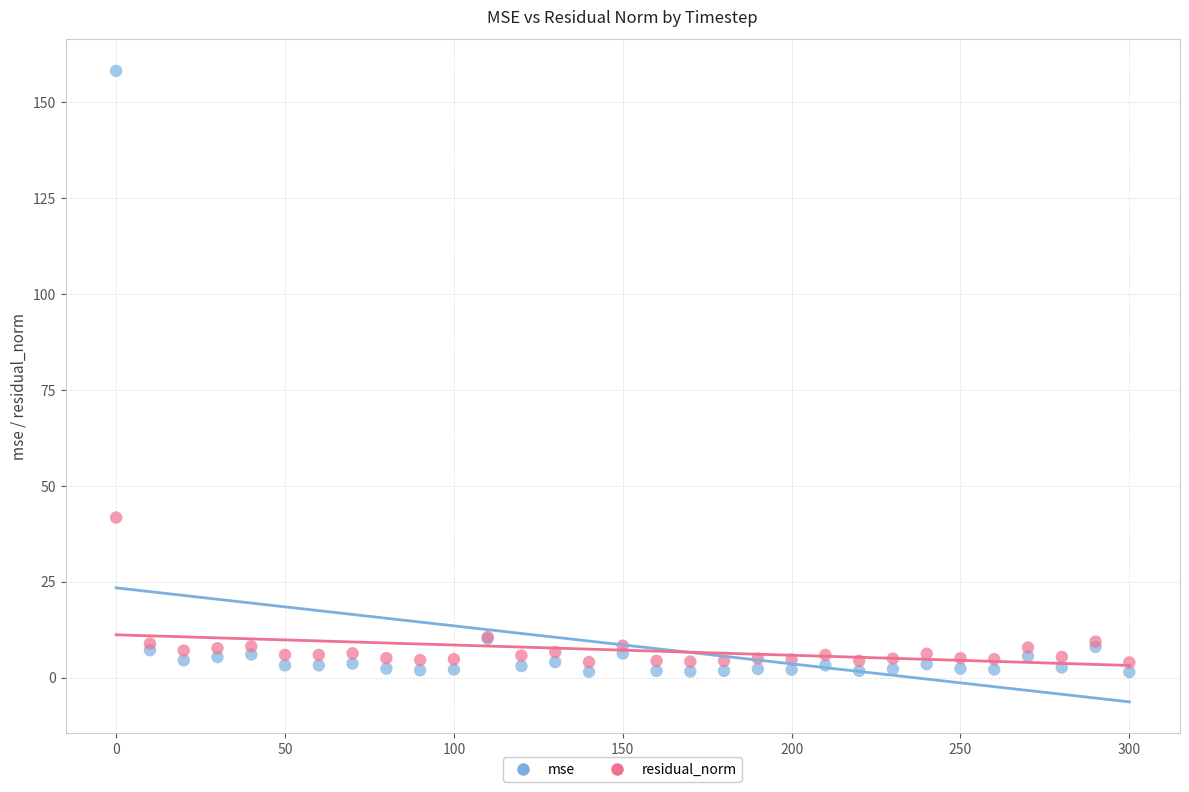

Which series contains the highest Y value?

mse